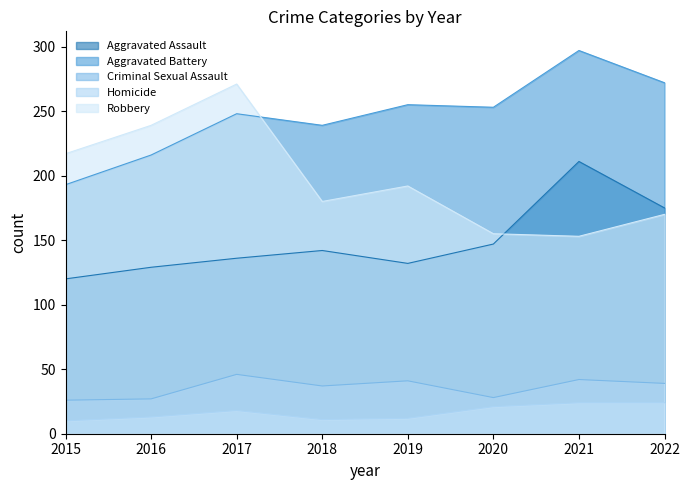

Which label corresponds to the largest value in the chart?

2021